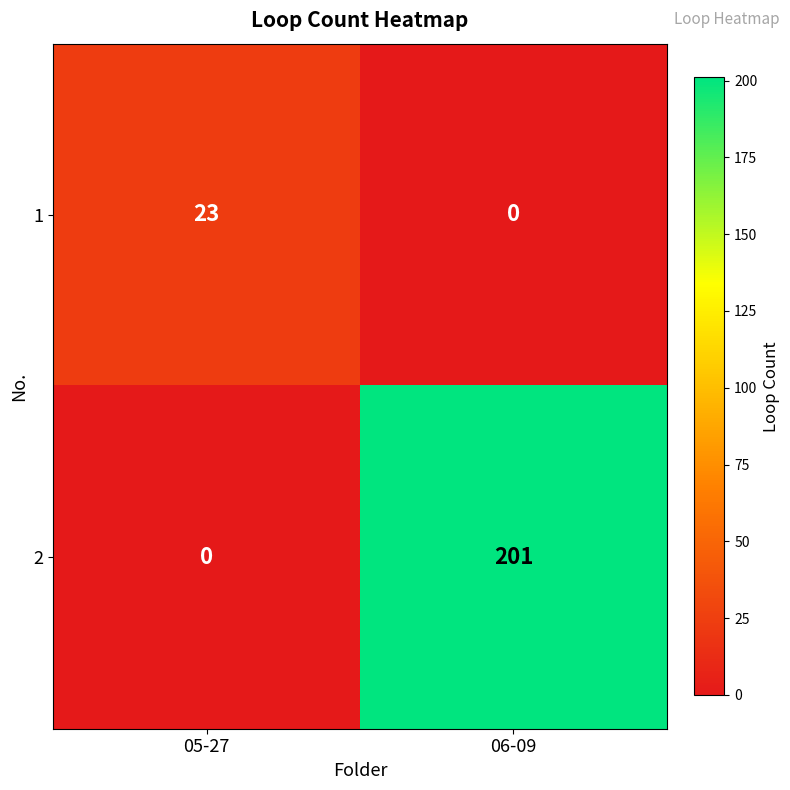

Rank the series at 05-27 from lowest to highest value.

2, 1